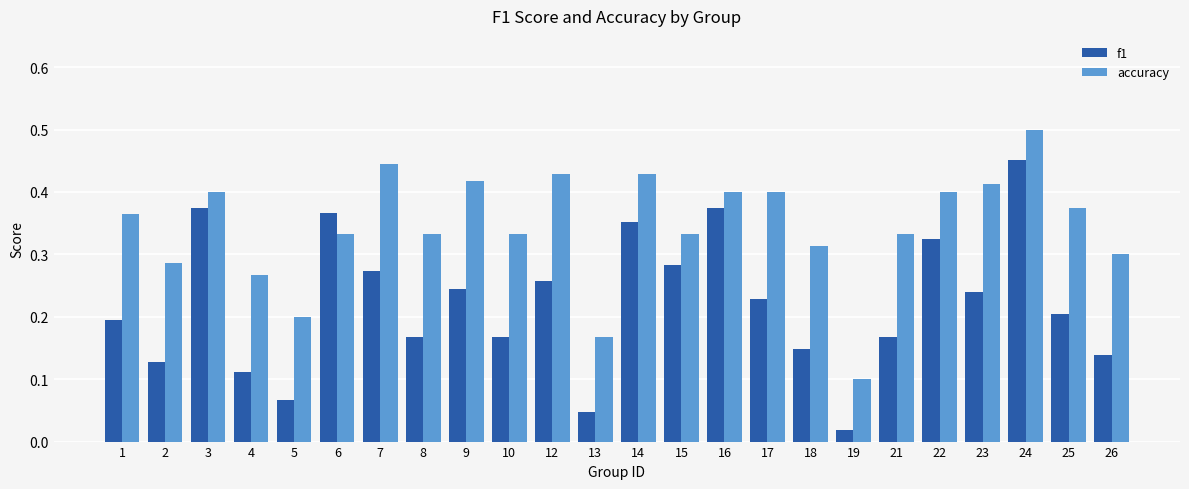

The f1 series shows 0.5 at 15. True or false?

False